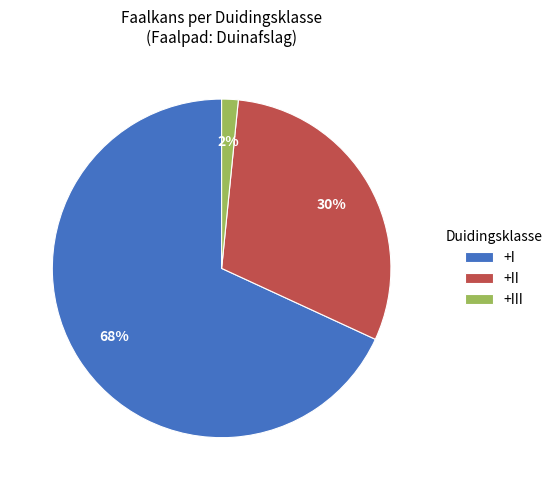

Which slice is the largest?

+I